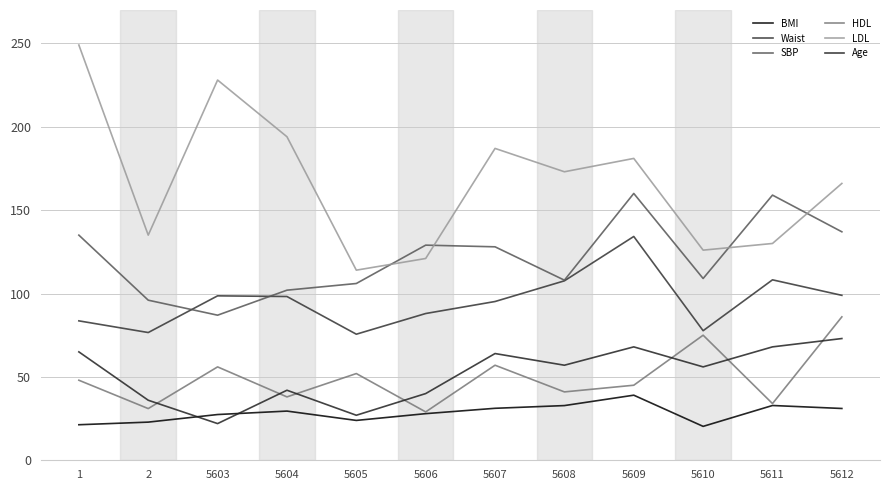

True or false: HDL has a value of 31.0 at 2.

True